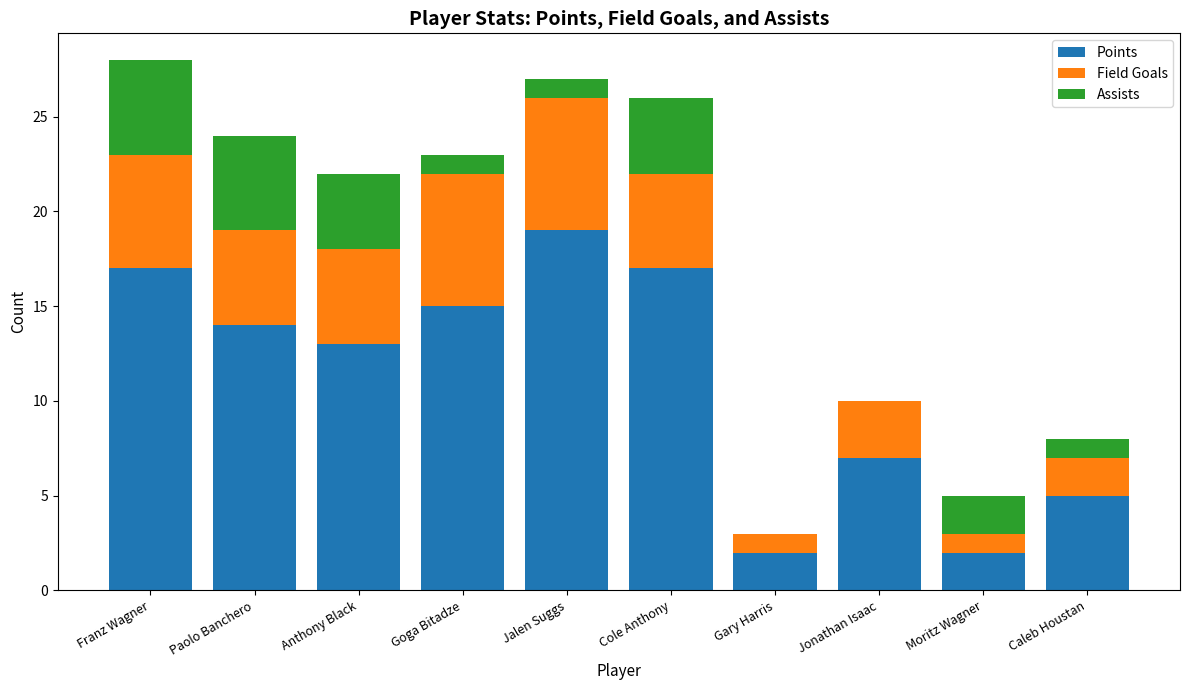

The value of Points at Caleb Houstan is 5. True or false?

True